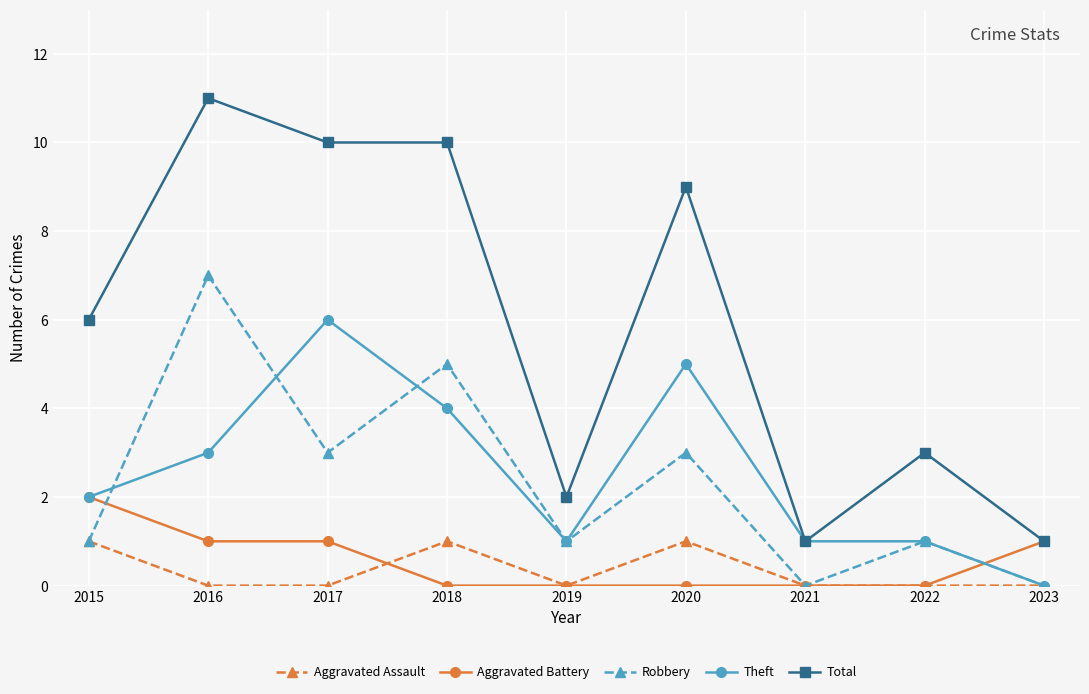

True or false: Aggravated Assault and Aggravated Battery intersect in this chart.

True